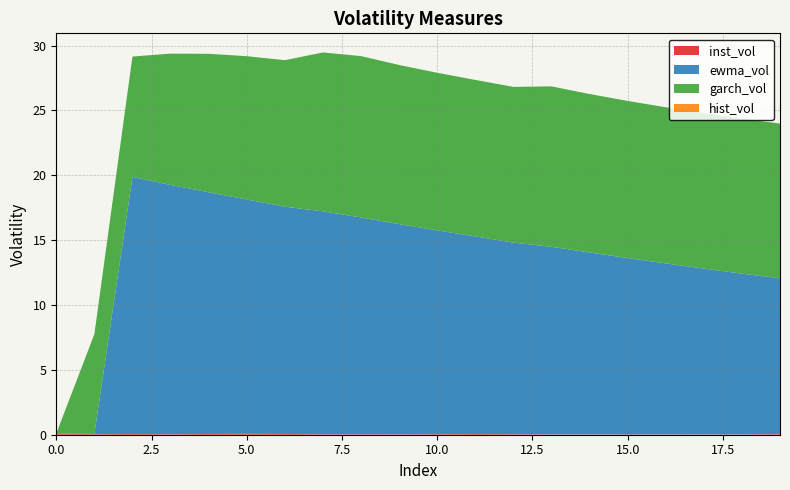

Reading left to right, what are all the values shown in this chart?

inst_vol: 0.1	0.0	0.1	0.0	0.1	0.1	0.1	0.0	0.0	0.0	0.0	0.1	0.0	0.0	0.0	0.0	0.0	0.0	0.0	0.0
ewma_vol: 0.0	0.0	19.8	19.2	18.6	18.1	17.5	17.2	16.7	16.2	15.7	15.2	14.8	14.5	14.0	13.6	13.2	12.8	12.4	12.0
garch_vol: 0.0	7.7	9.3	10.1	10.7	11.0	11.3	12.2	12.4	12.3	12.1	12.1	12.0	12.4	12.2	12.1	12.0	12.0	11.9	11.9
hist_vol: 0.0	0.0	0.0	0.0	0.0	0.0	0.0	0.0	0.0	0.0	0.0	0.0	0.0	0.0	0.0	0.0	0.0	0.0	0.0	0.0